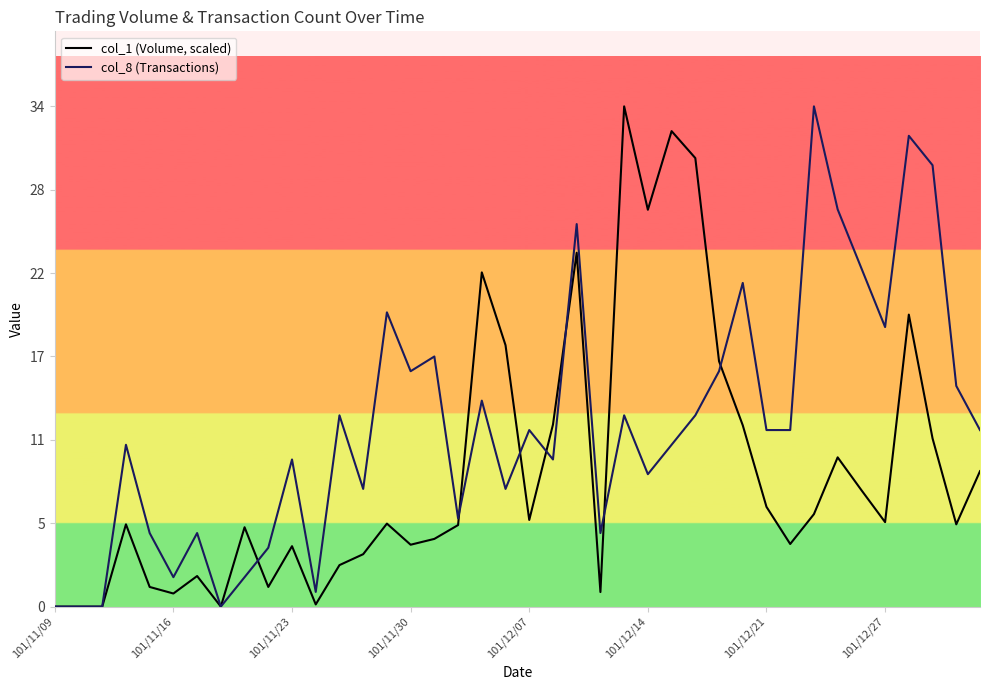

What is the value of the col_1 (Volume, scaled) point at the 34th from the left?

10.1